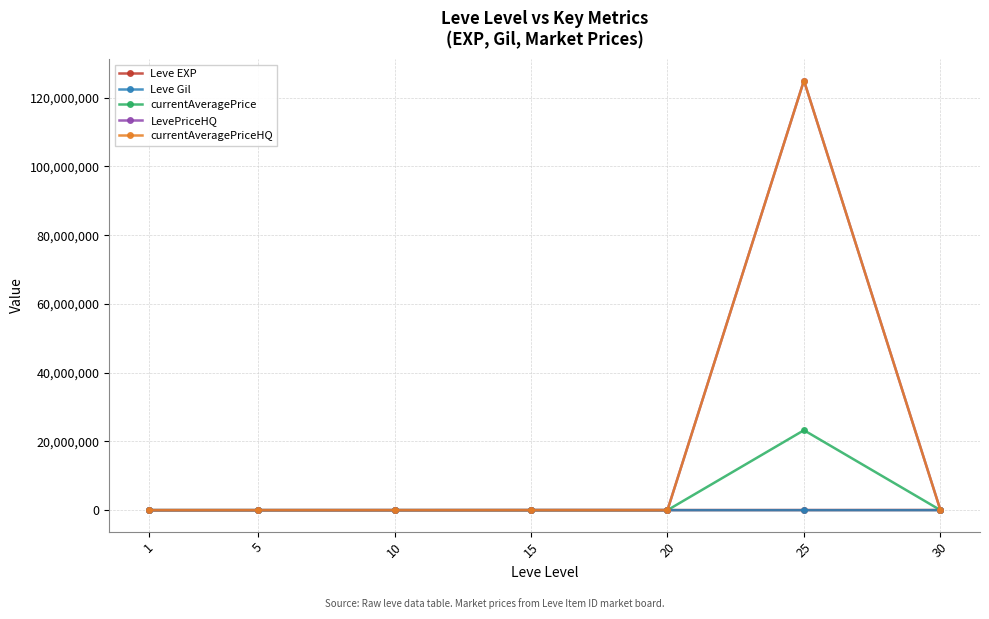

The value of currentAveragePrice at 25 is 23256198.0. True or false?

True